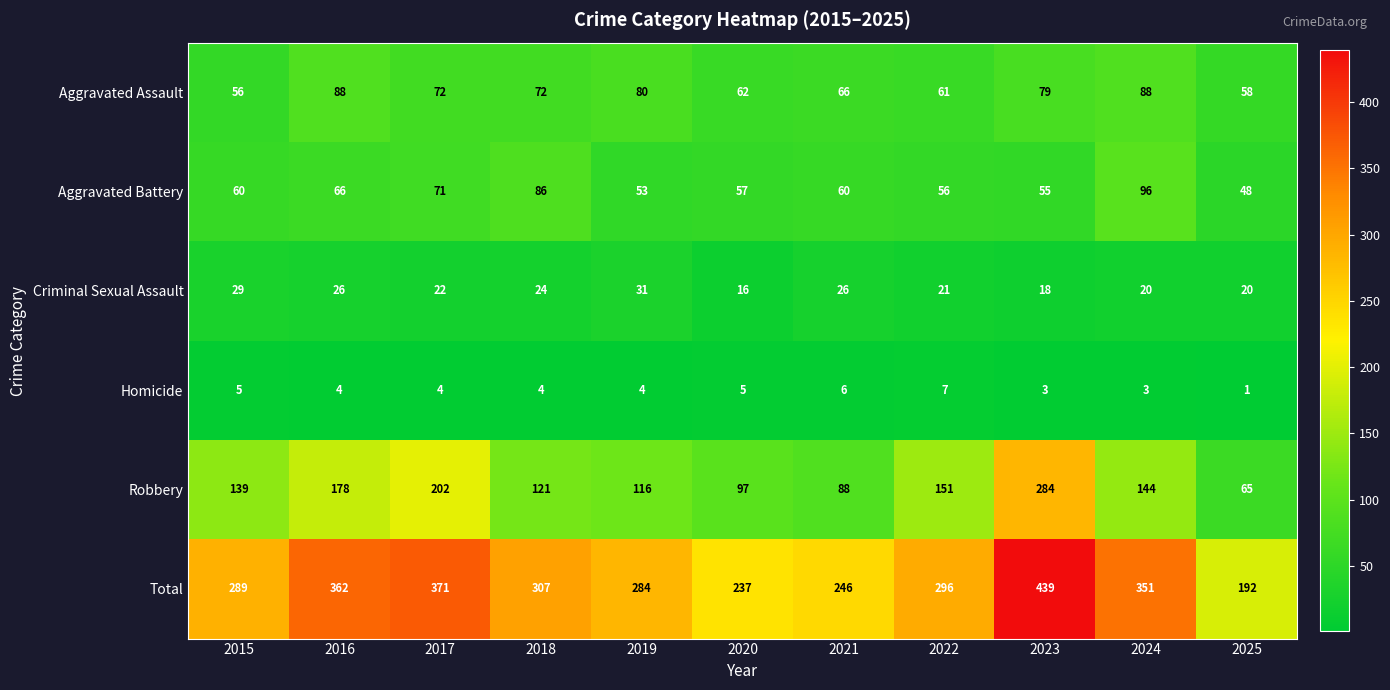

Which series changed the most between 2017 and 2019?

Total